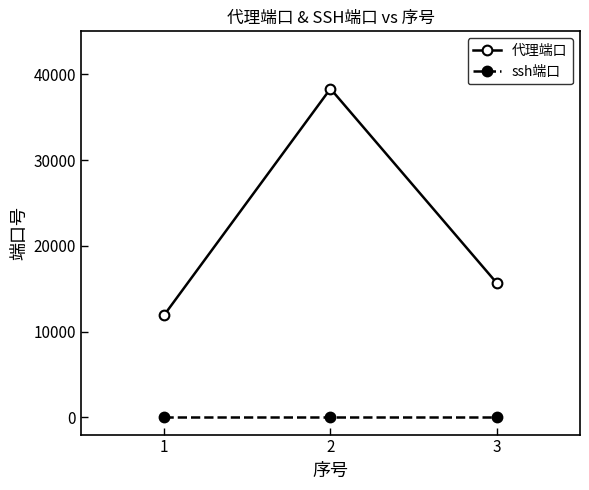

What is the sum of the 代理端口 values at 3 and 1?

27578